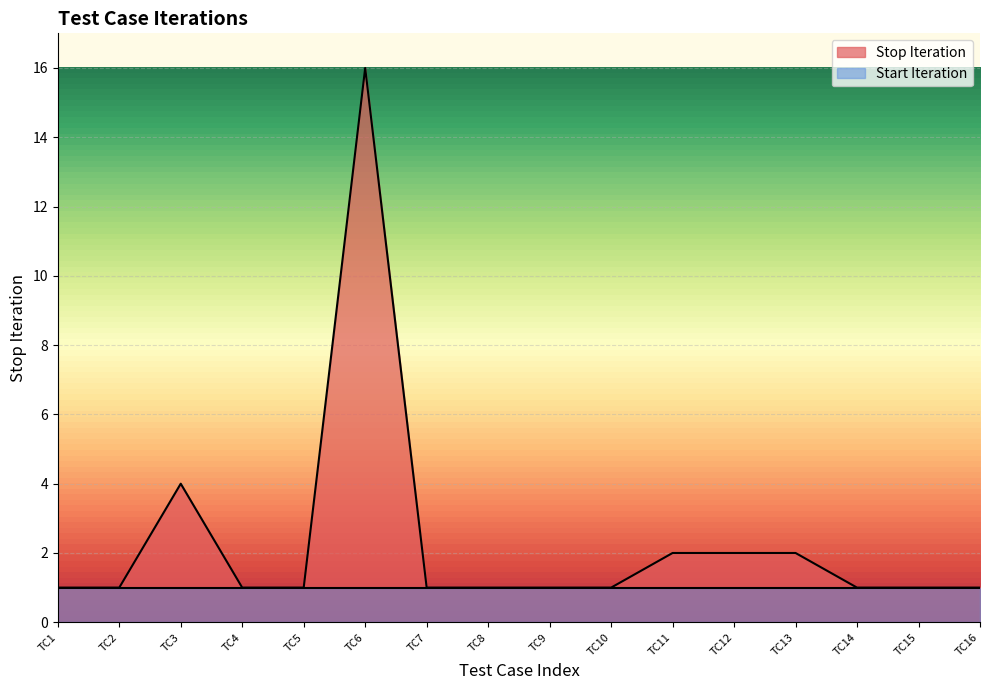

Which category has the highest value across all series?

TC6